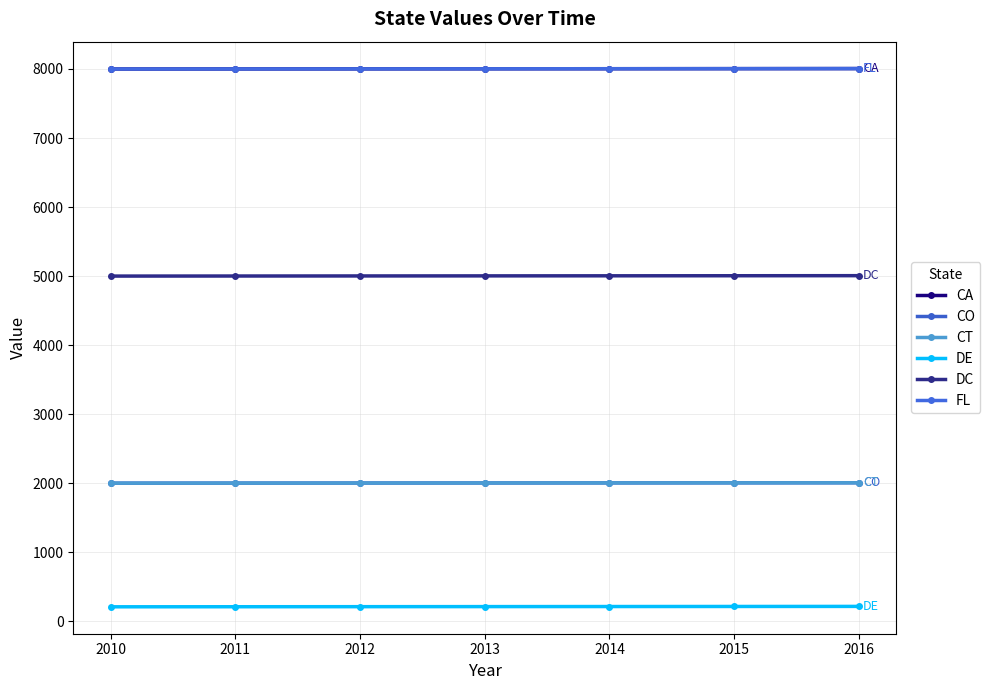

What is the difference between the maximum and minimum values in the DE series?

6